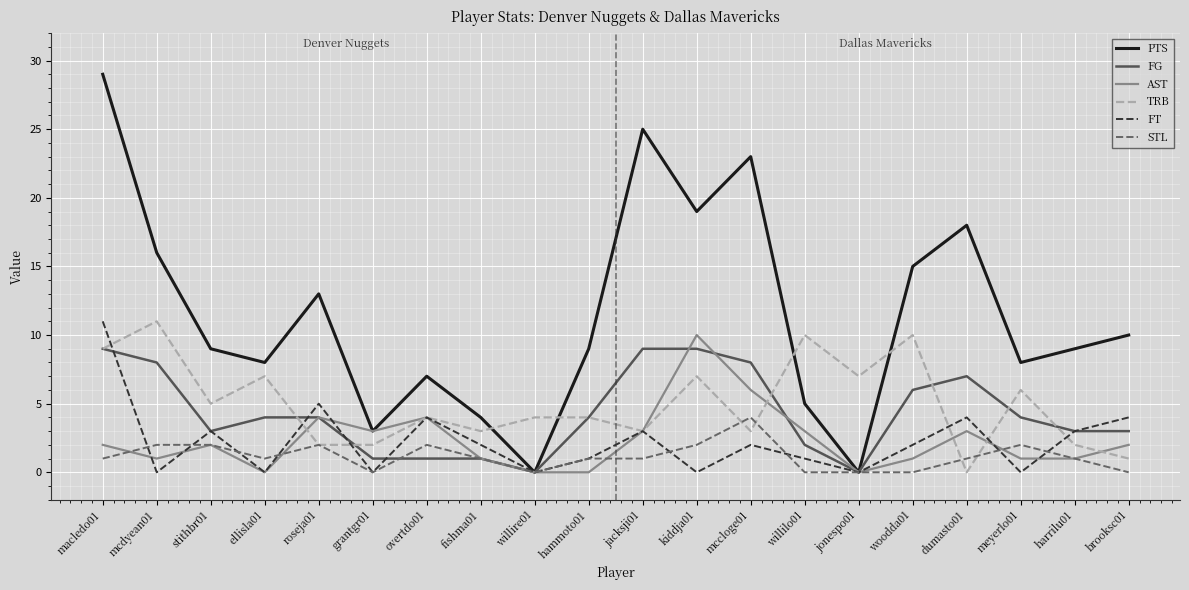

At which category is the sum across all series the highest?

macledo01